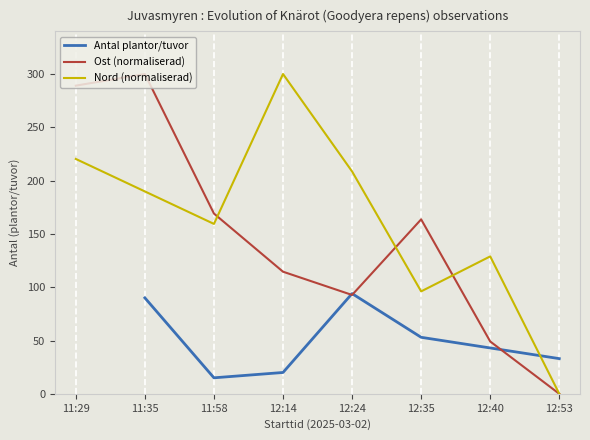

What is the difference between the maximum and minimum values in the Ost (normaliserad) series?

300.0